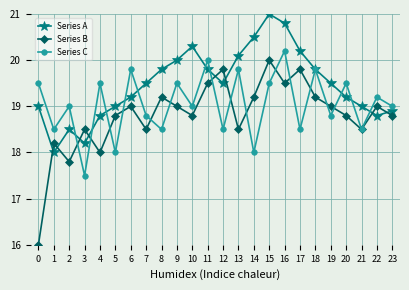

After their last crossing, which series has the higher values: Series A or Series B?

Series A